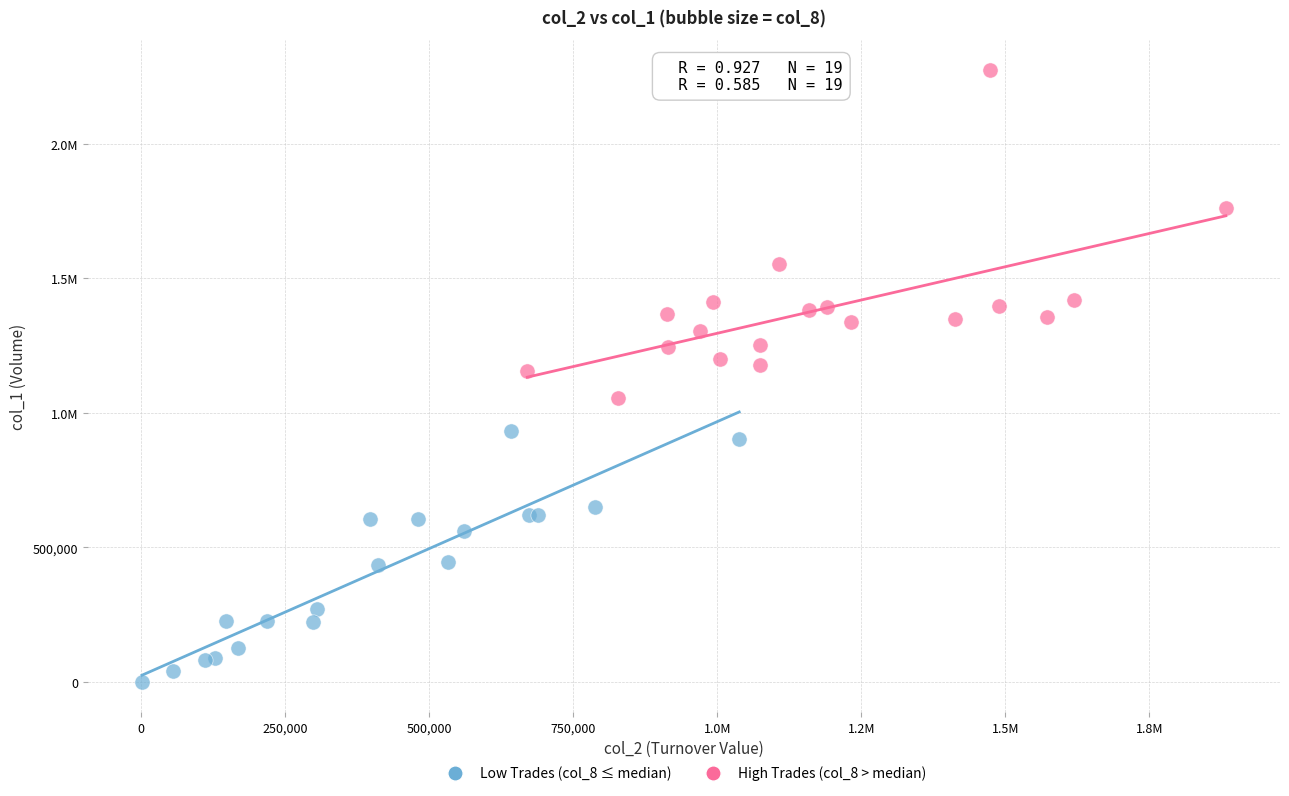

What are all the series names shown in the legend?

Low Trades (col_8 ≤ median), High Trades (col_8 > median)